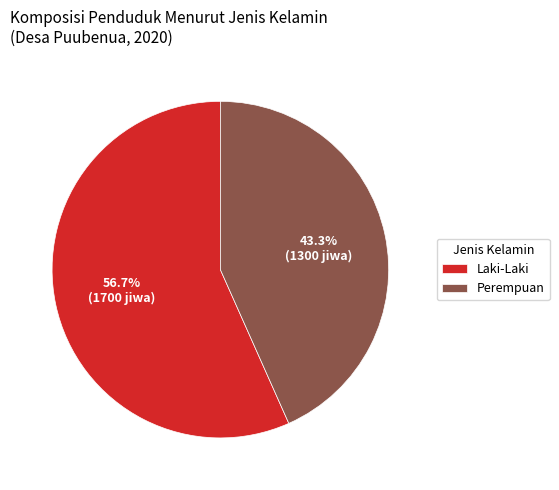

Combined, do Perempuan and Laki-Laki account for over 50%?

Yes